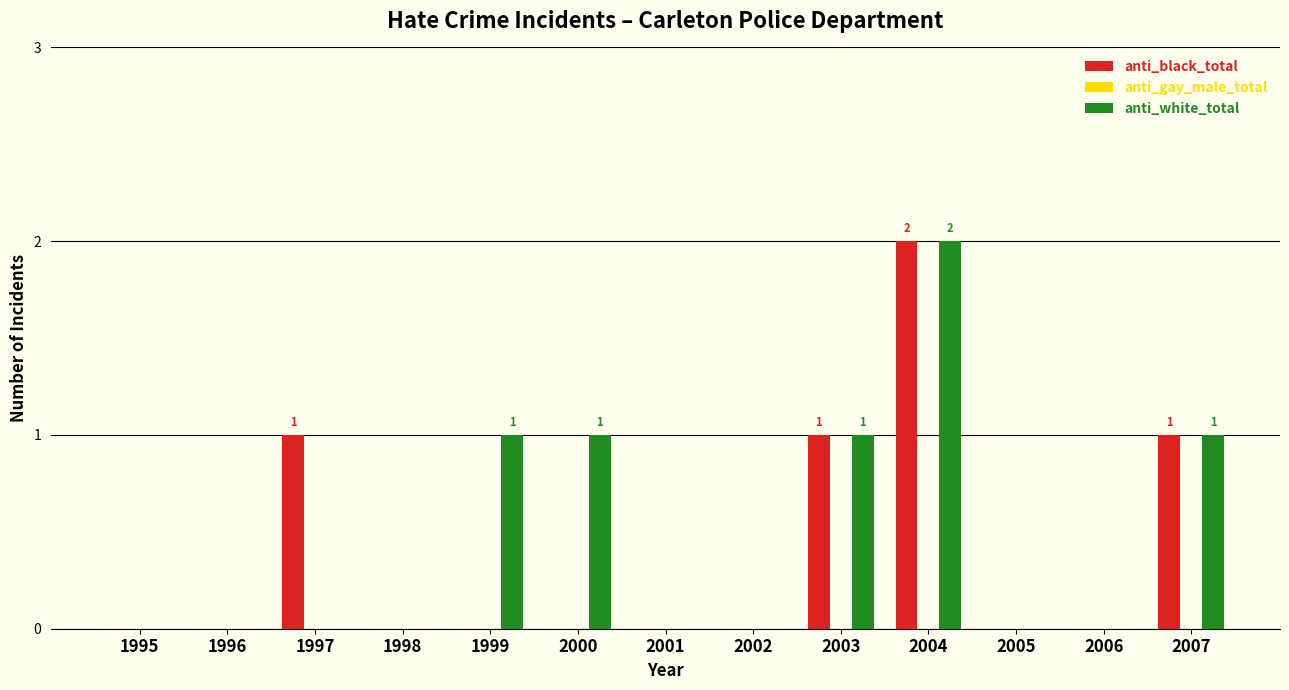

Reading left to right, transcribe all the data shown in this chart.

anti_black_total: 1995=0	1996=0	1997=1	1998=0	1999=0	2000=0	2001=0	2002=0	2003=1	2004=2	2005=0	2006=0	2007=1
anti_white_total: 1995=0	1996=0	1997=0	1998=0	1999=1	2000=1	2001=0	2002=0	2003=1	2004=2	2005=0	2006=0	2007=1